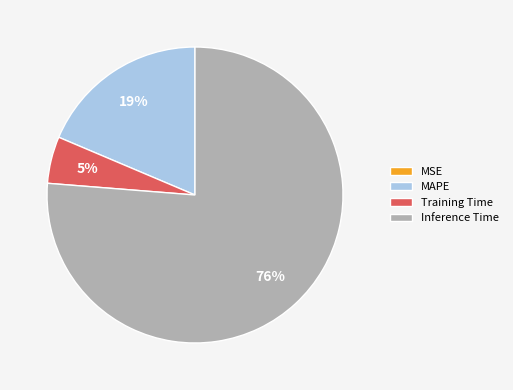

The MAPE slice represents 33% of the pie. True or false?

False